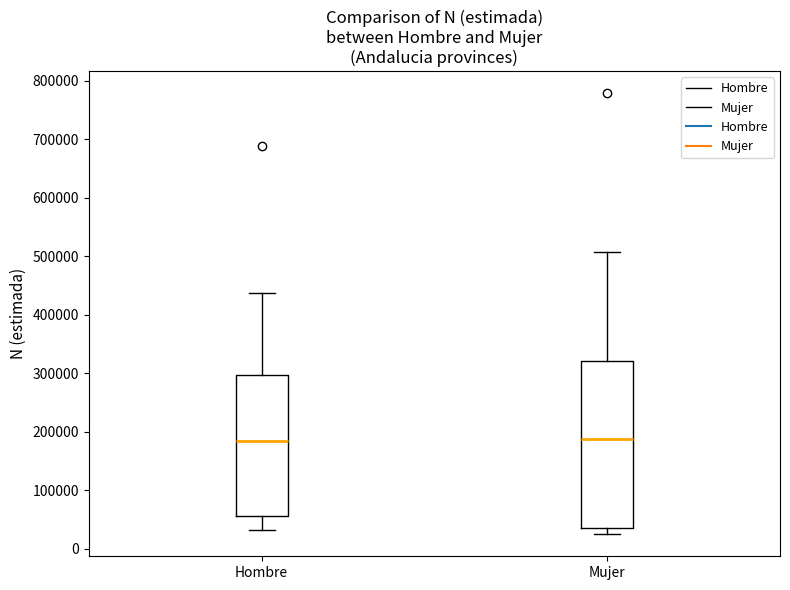

Reading left to right, read every box against the y-axis: the position of its median line, the range the box covers, and the ends of its whiskers. The values are not printed on the chart, so give them approximately, as read against the axis.

Hombre: median 180000, box 60000 to 300000, whiskers 30000 to 440000
Mujer: median 190000, box 40000 to 320000, whiskers 30000 to 510000